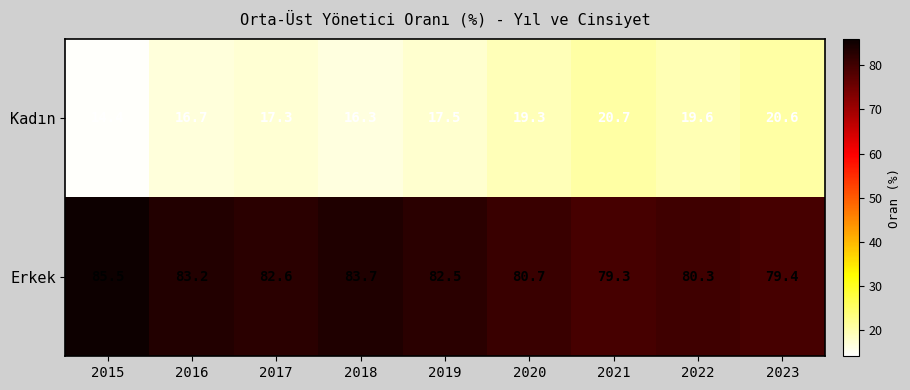

At how many categories does at least one series exceed 16?

9